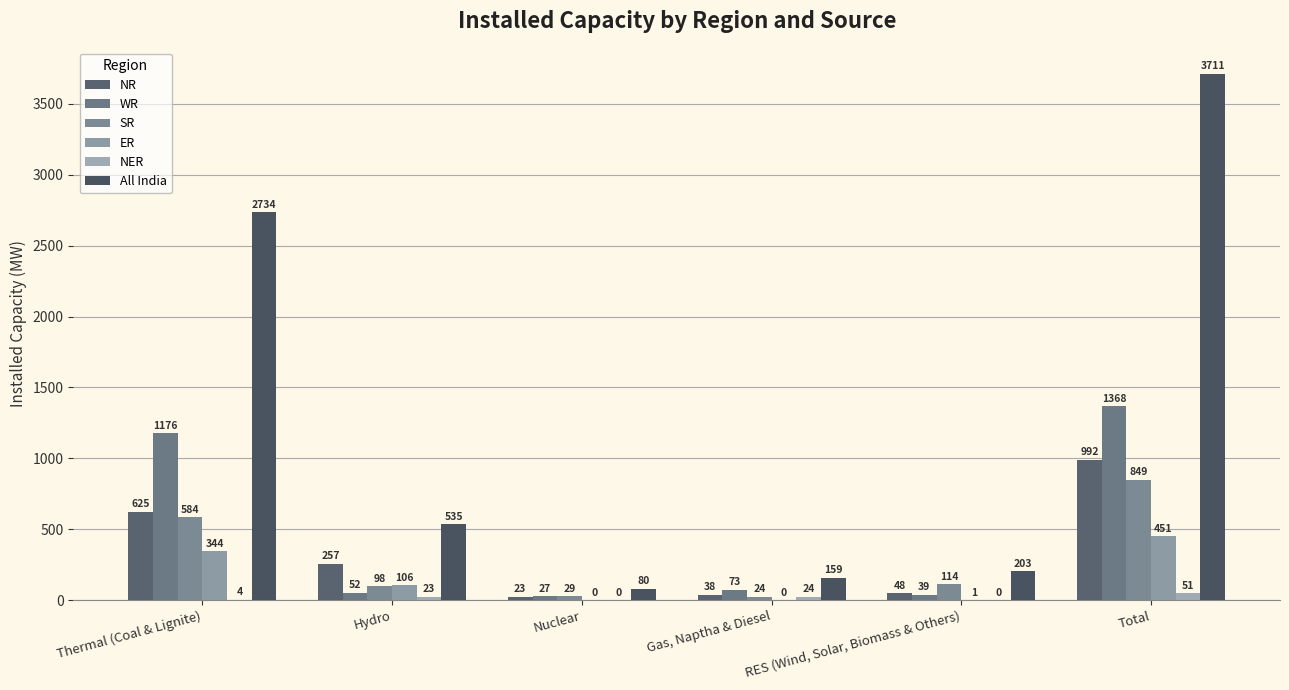

What is the sum of all NER values?

102